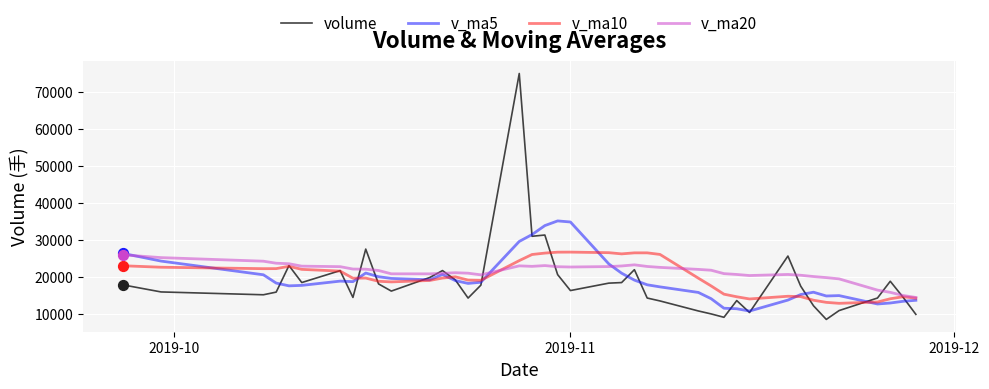

Which series has the widest spread of Y values?

volume